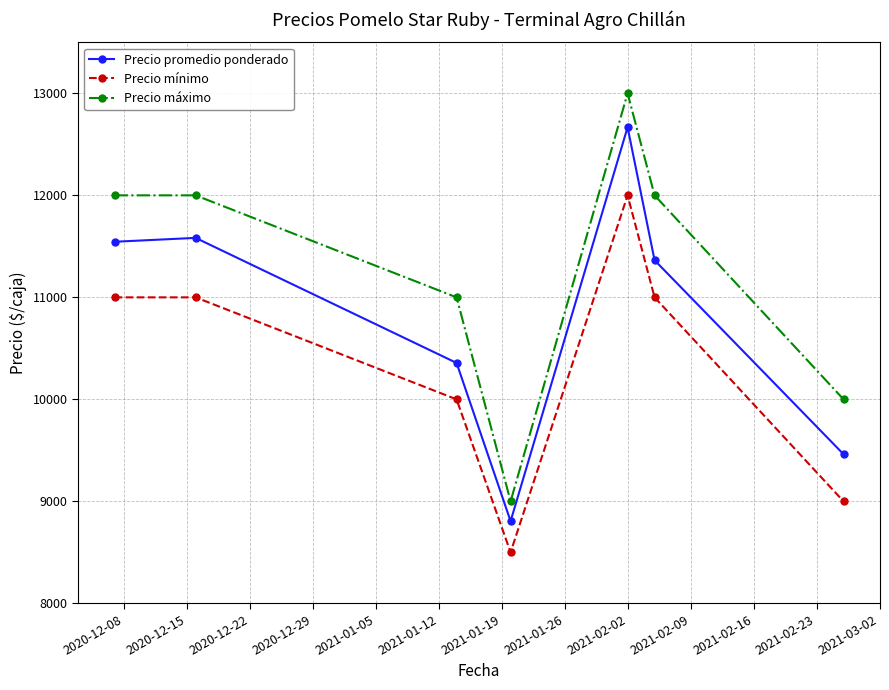

How many data points in Precio mínimo are less than 11000?

3